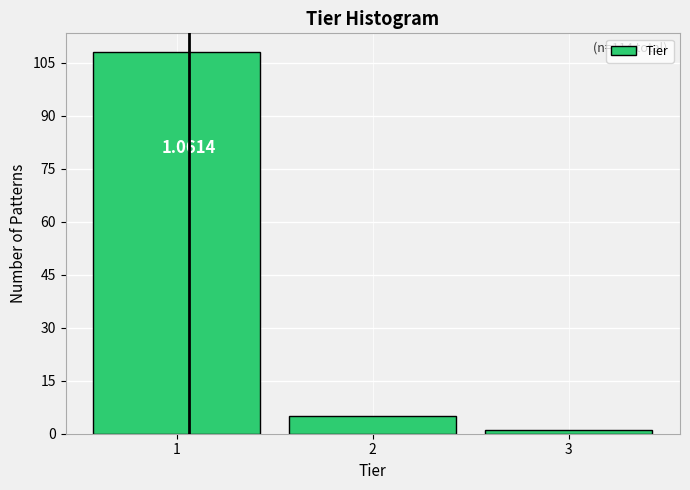

Which range on the x-axis has the tallest bar?

0.5 to 1.5